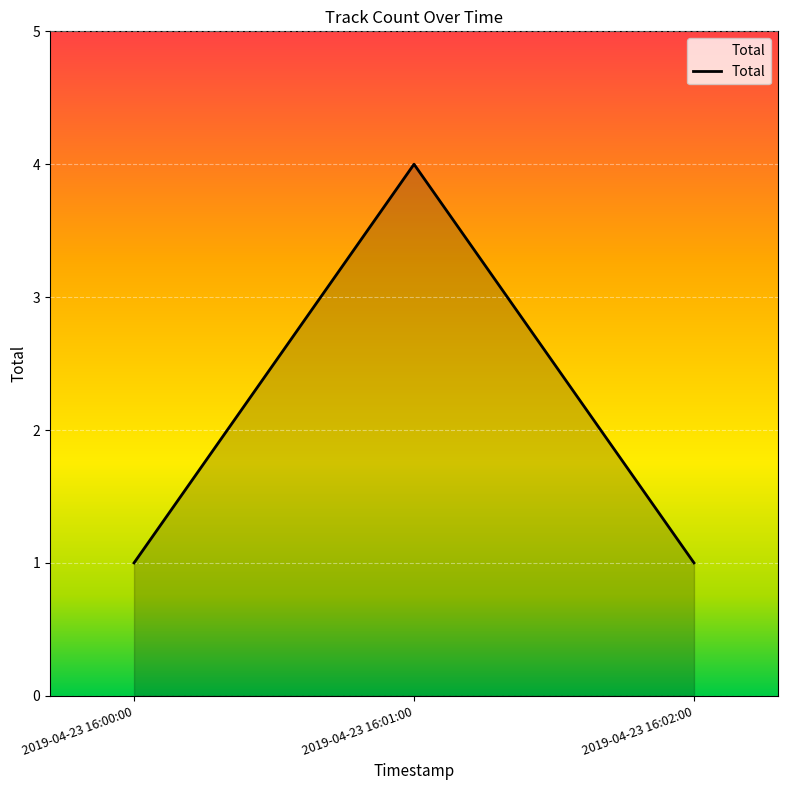

The value at 2019-04-23 16:00:00 is 1. True or false?

True